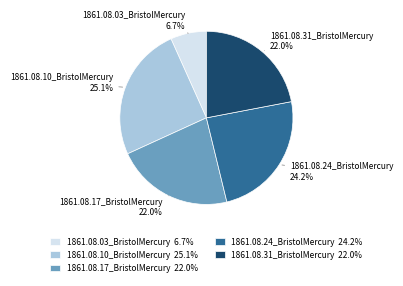

Count the number of slices in the pie.

5